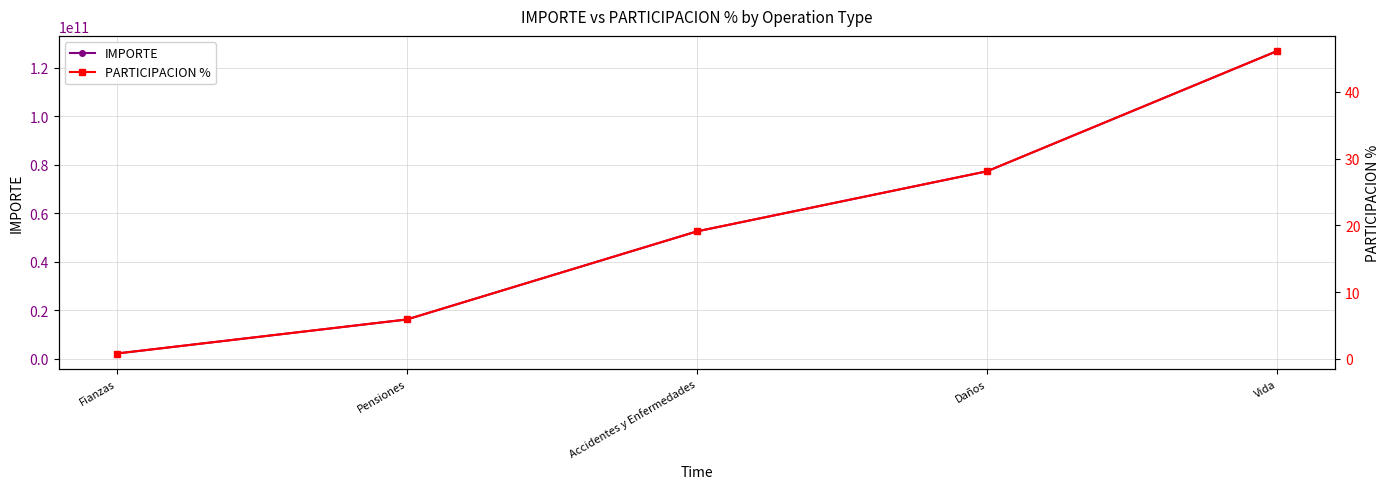

List the series in order of their overall mean, highest first.

IMPORTE, PARTICIPACION %